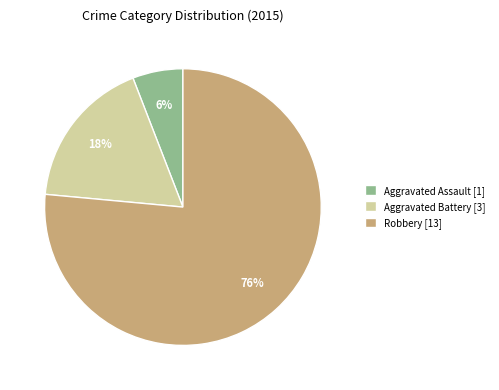

Which category has the smallest portion of the pie?

Aggravated Assault